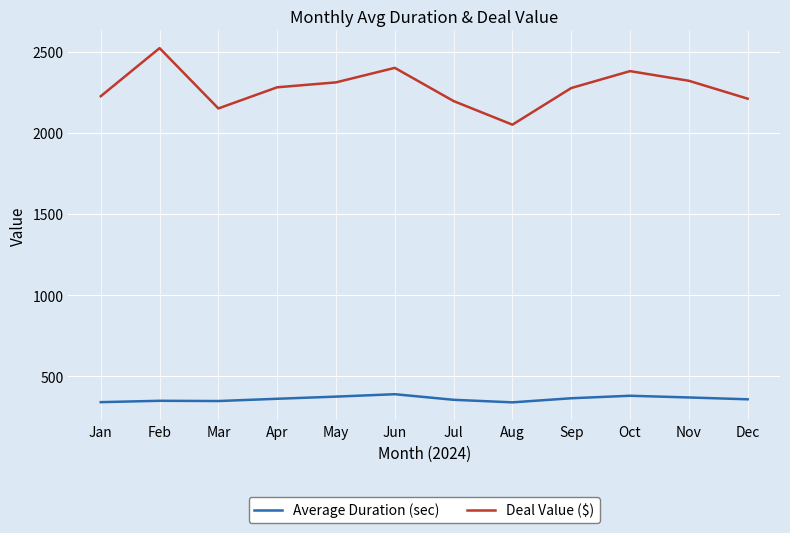

True or false: Average Duration (sec) and Deal Value ($) intersect in this chart.

False